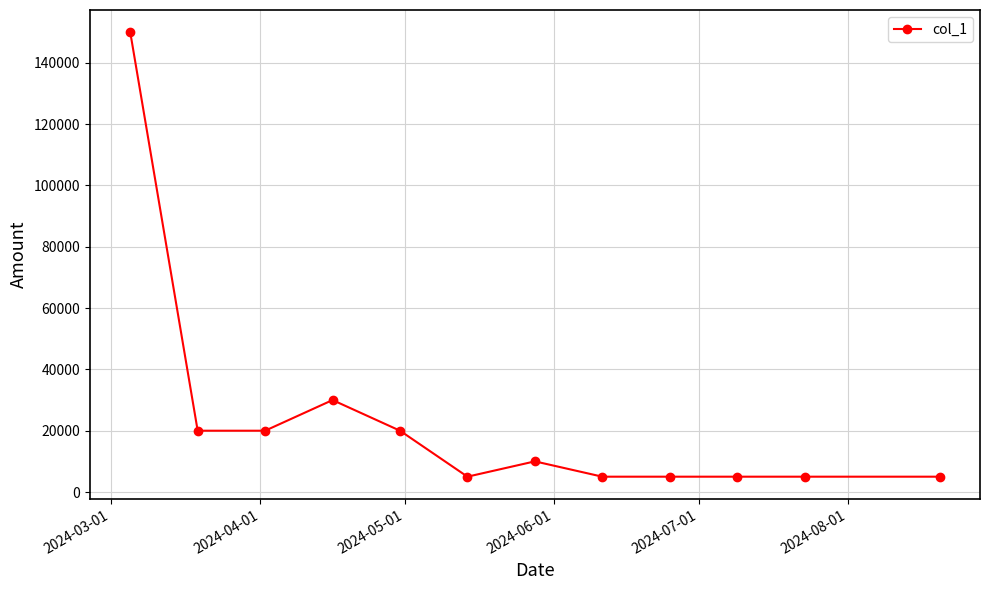

True or false: the data has more than 1 interior local peaks.

True